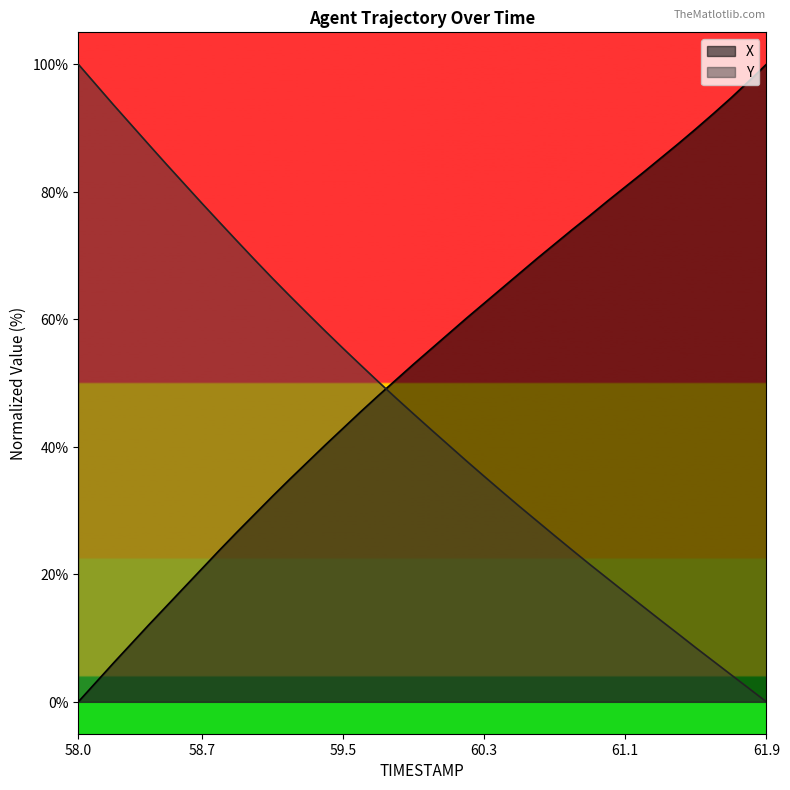

Where does the Y series first go above 45?

58.0